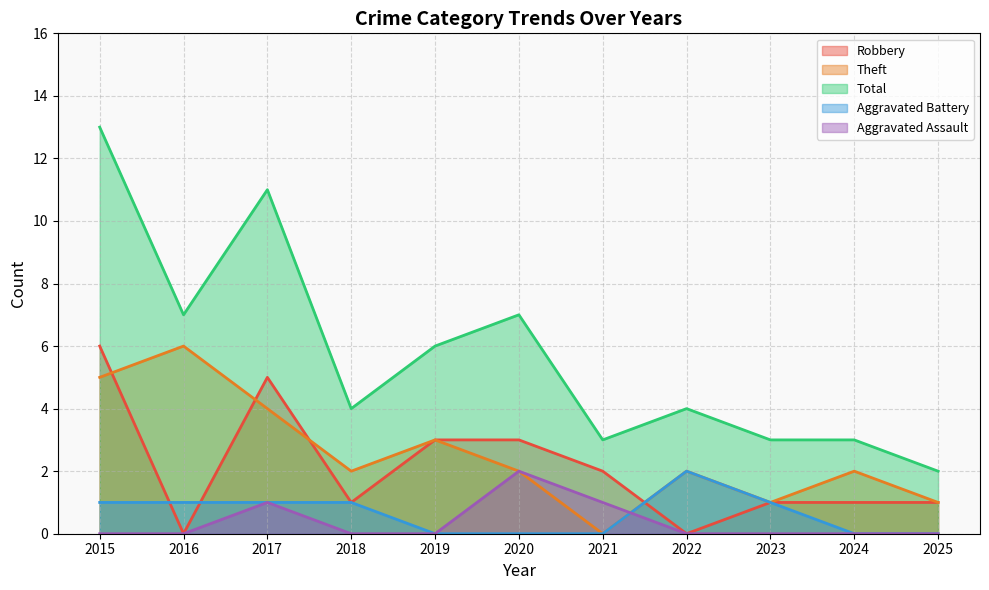

Between which two adjacent categories do Robbery and Theft first intersect?

2015 and 2016